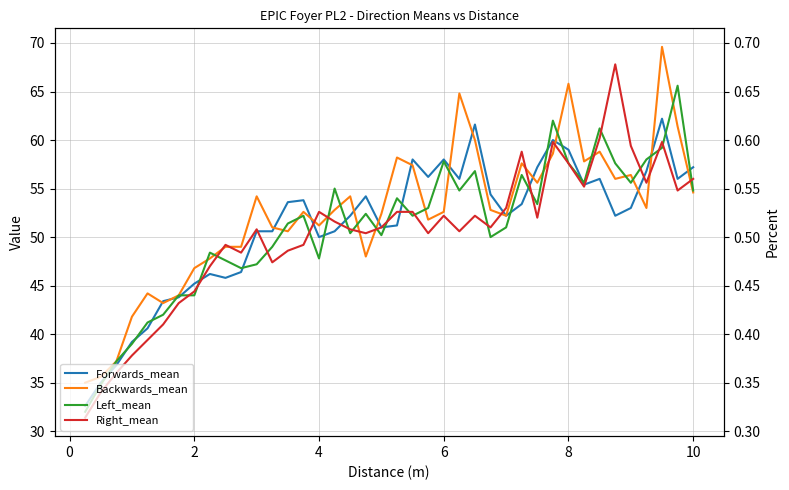

The value of Left_mean at 11 is 72.1. True or false?

False